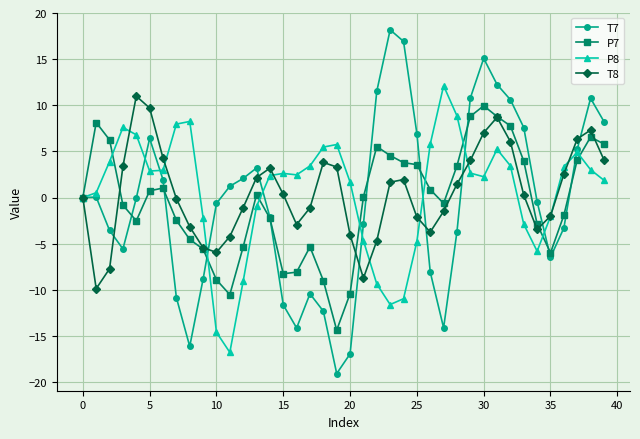

How many lines are shown in the chart?

4